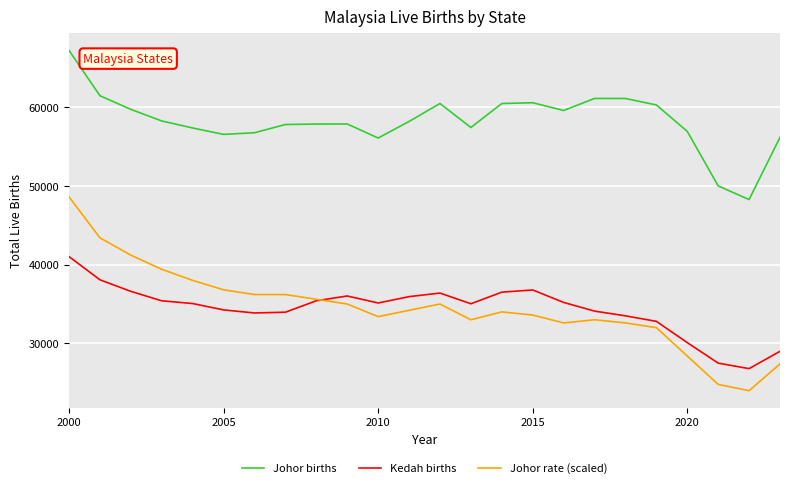

Which series has the largest range (max minus min)?

Johor rate (scaled)